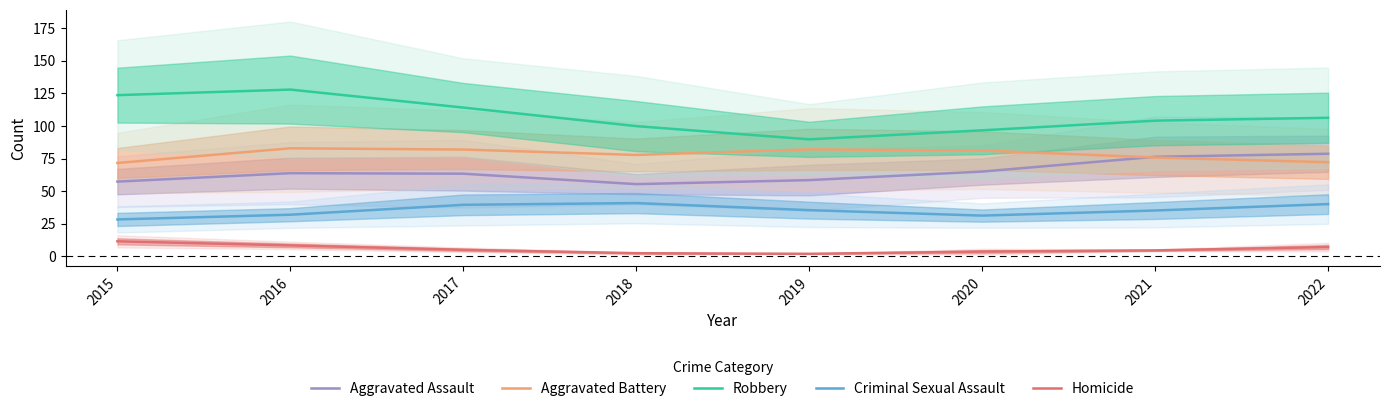

Reading left to right, extract all data points from this chart.

Aggravated Assault: 2015=57.4	2016=63.9	2017=63.4	2018=55.5	2019=58.5	2020=65.1	2021=76.4	2022=78.8
Aggravated Battery: 2015=71.7	2016=83.0	2017=82.0	2018=77.8	2019=82.1	2020=81.3	2021=75.9	2022=72.3
Robbery: 2015=123.7	2016=128.0	2017=114.2	2018=100.0	2019=89.8	2020=96.7	2021=104.2	2022=106.4
Criminal Sexual Assault: 2015=28.4	2016=32.0	2017=39.6	2018=40.9	2019=35.5	2020=31.3	2021=35.2	2022=40.1
Homicide: 2015=11.6	2016=8.4	2017=5.1	2018=2.5	2019=2.0	2020=3.7	2021=4.6	2022=7.2